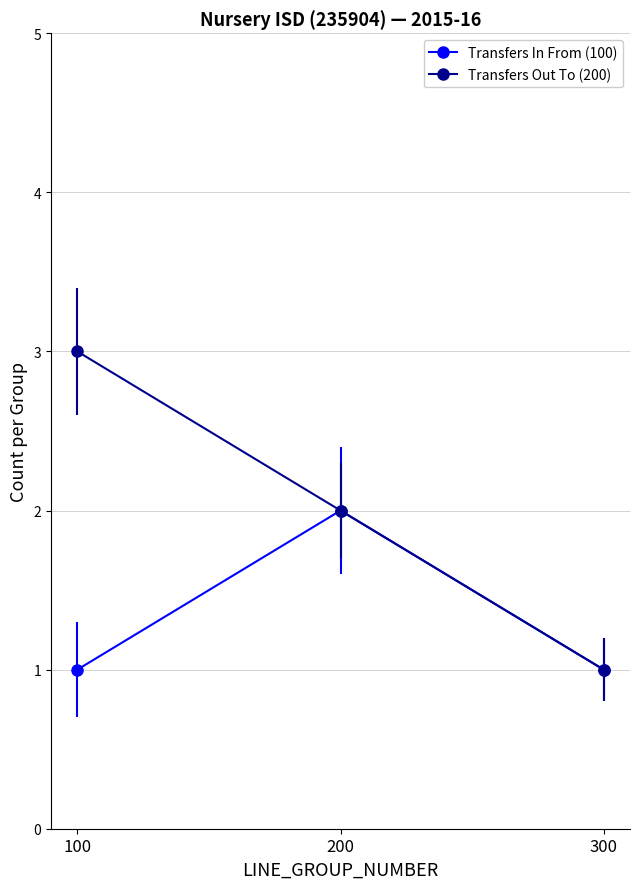

True or false: Transfers In From (100) has a value of 1 at 100.

True